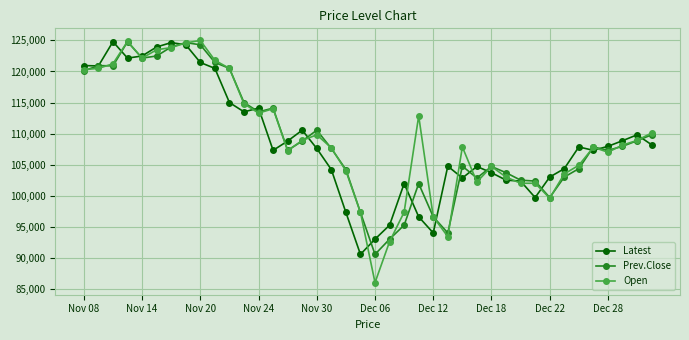

What is the value of the Prev.Close point at the 15th from the left?

107300